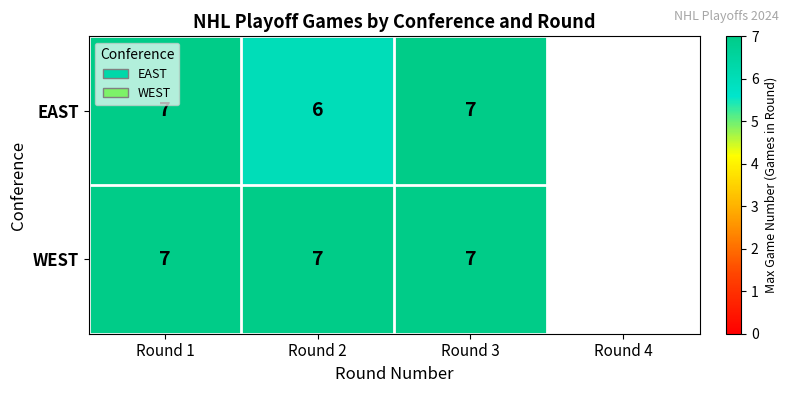

Is the value of EAST at Round 2 greater than the value of WEST at Round 3?

No